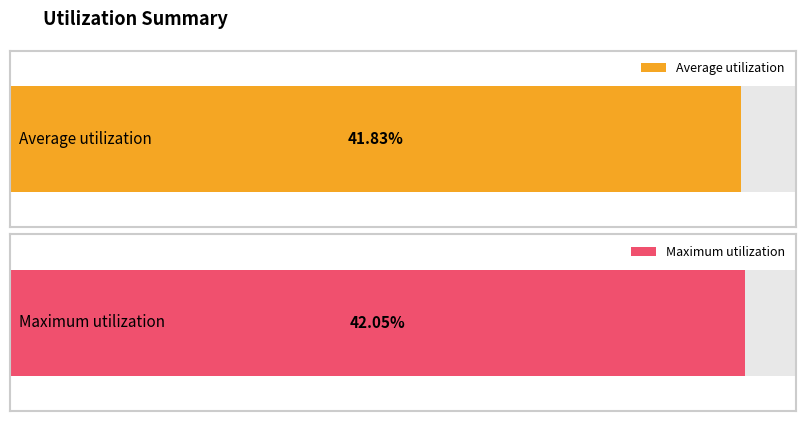

What is the maximum value for Maximum utilization?

0.4